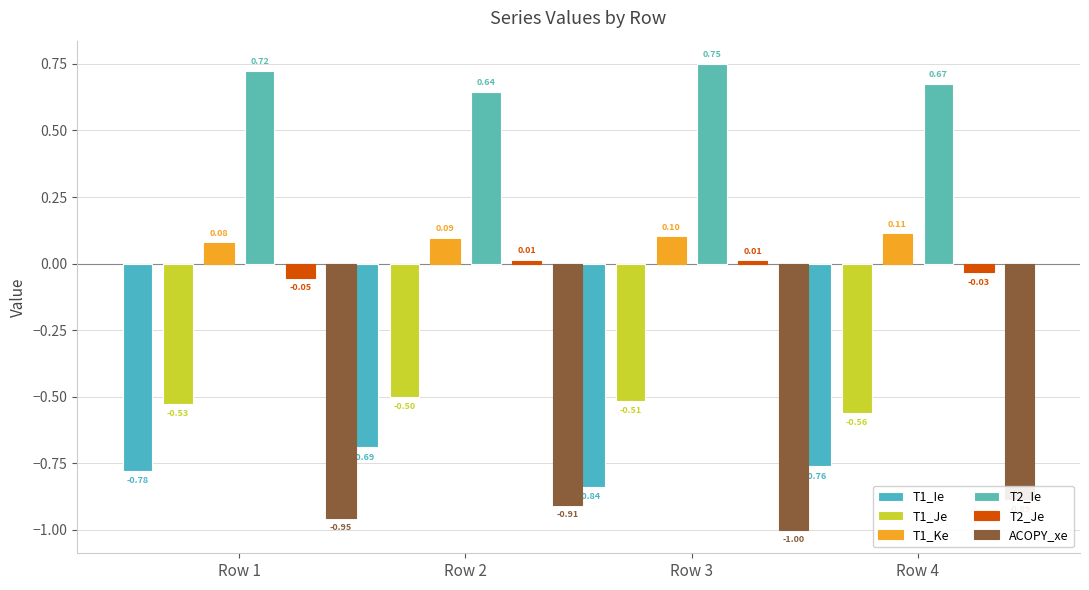

What is the value of the T2_Je bar at the 1st from the left?

-0.1